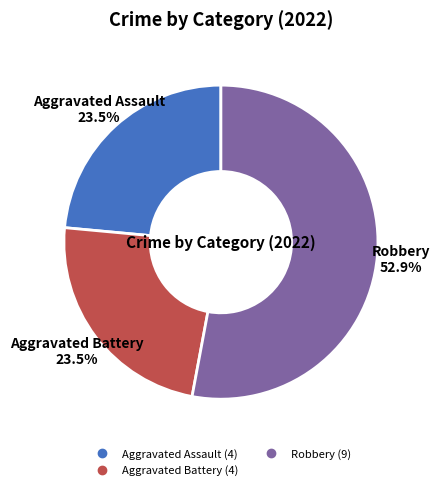

Does any single category account for the majority?

Yes